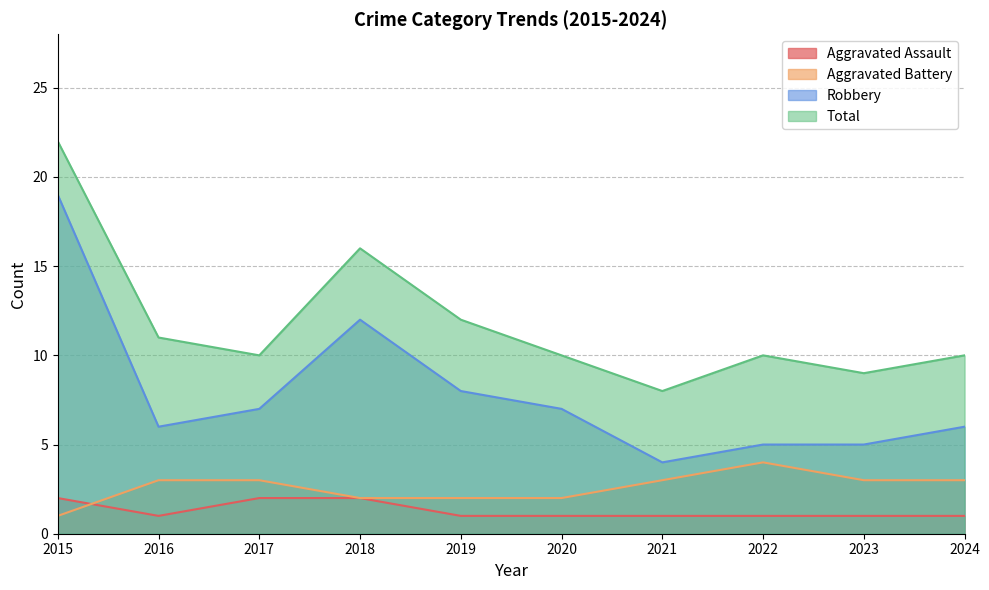

At which category does the chart reach its peak across all series?

2015